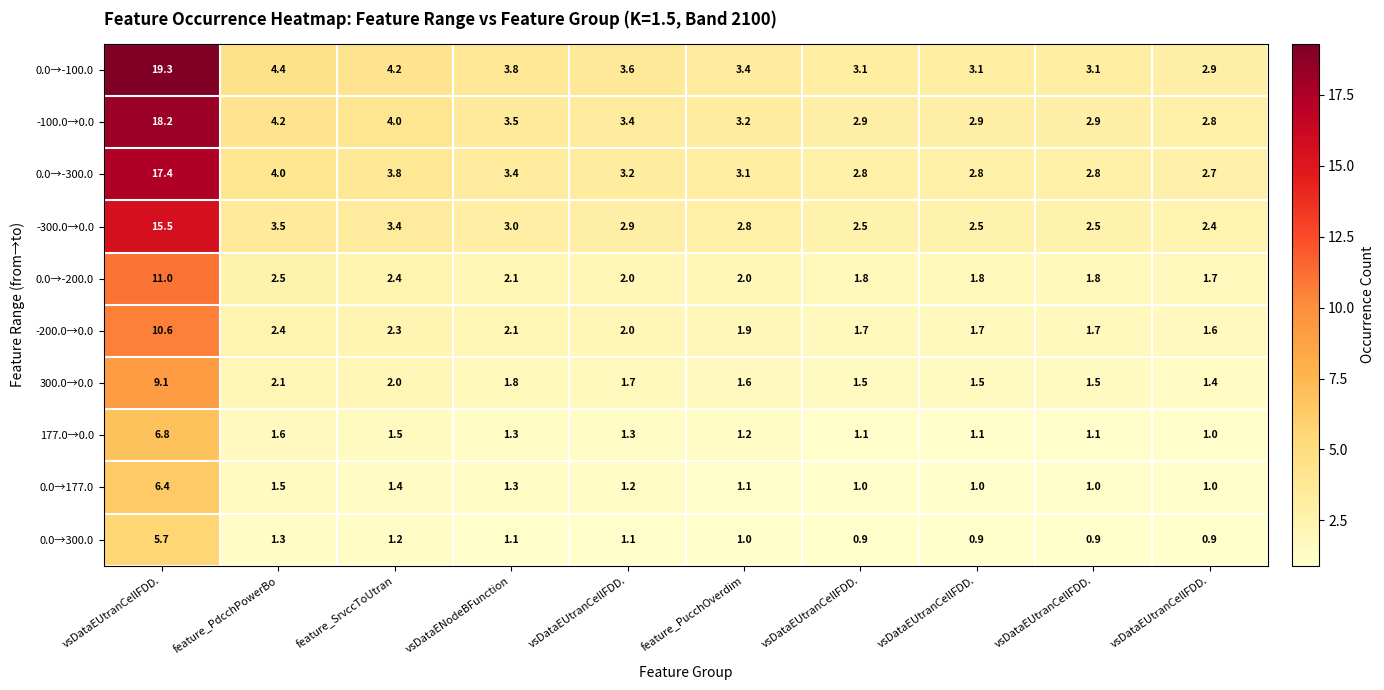

Count the number of data series in this chart.

10